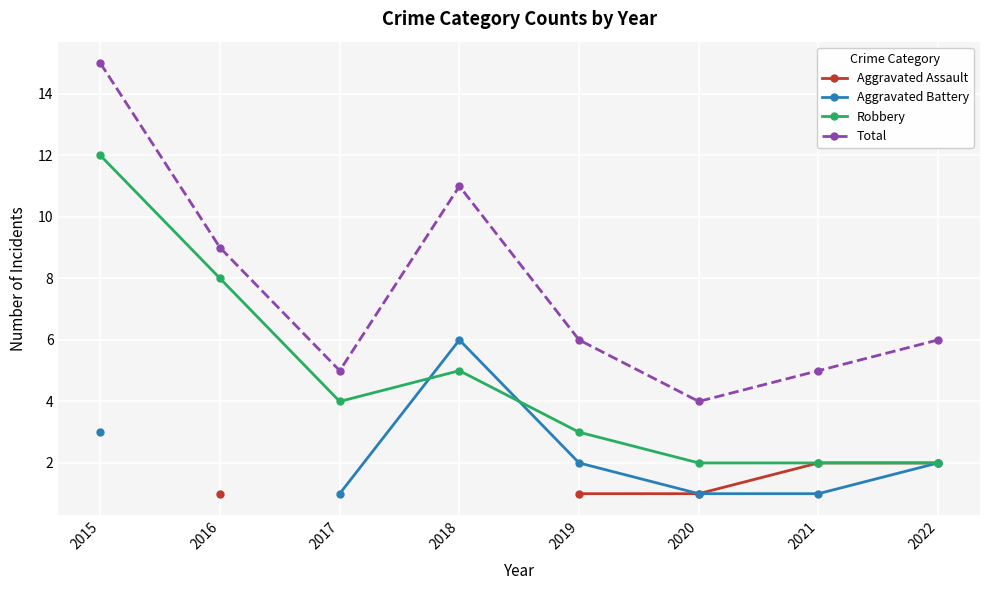

List the series in order of their overall mean, lowest first.

Aggravated Assault, Aggravated Battery, Robbery, Total